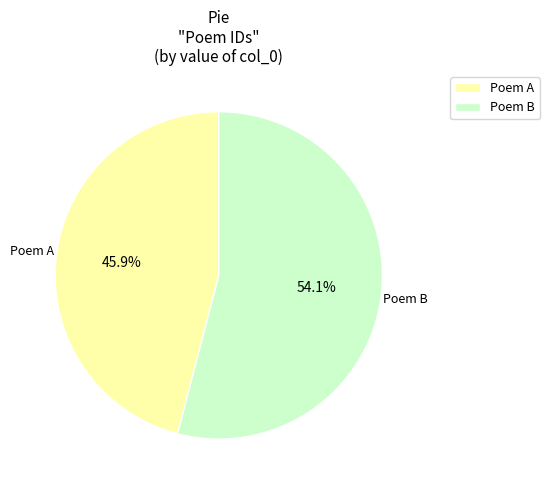

Which category has the biggest portion of the pie?

Poem B